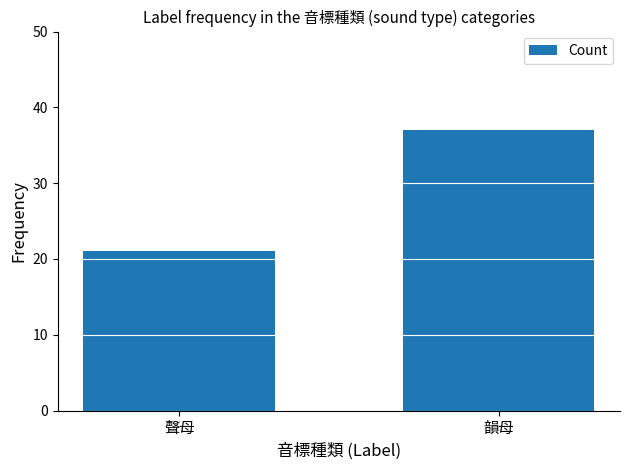

What position from the right is 聲母?

2